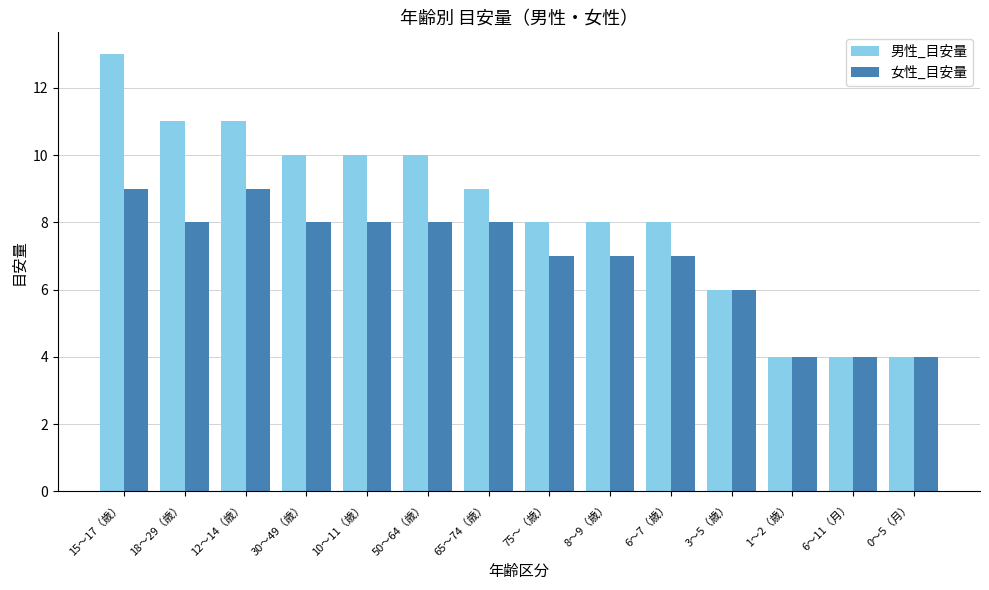

At 65〜74（歳）, list the series in order from smallest to largest.

女性_目安量, 男性_目安量